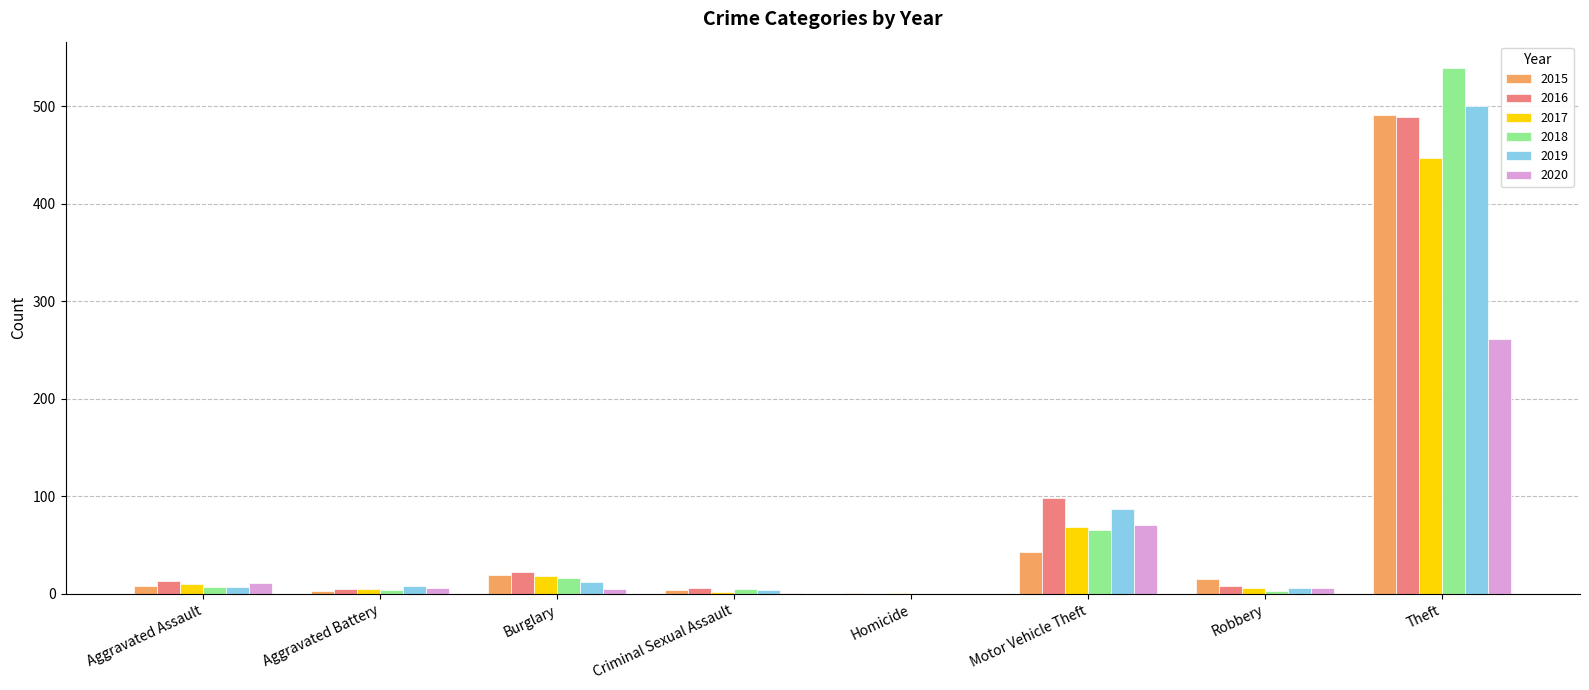

How many data points does each series have?

8